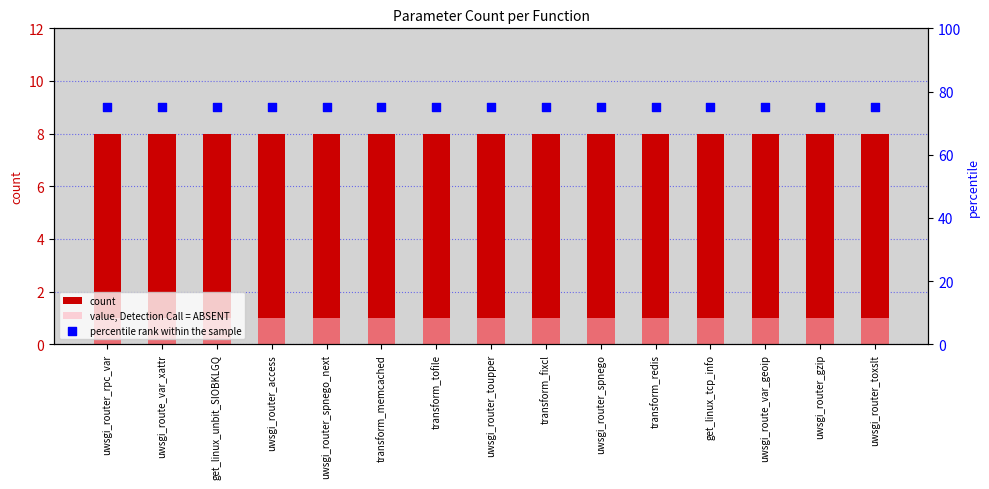

Which series has the largest Y range (max minus min)?

count